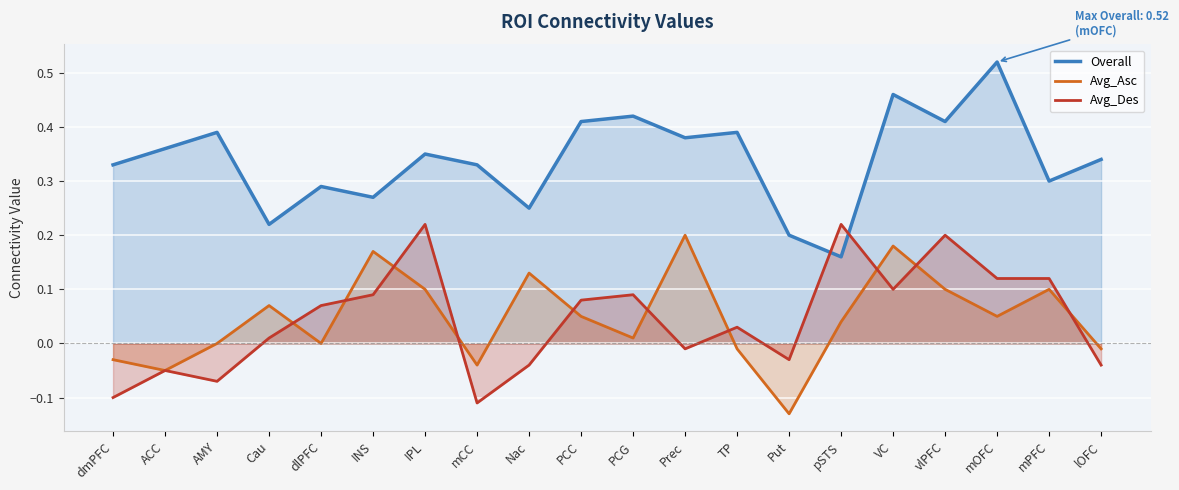

True or false: Avg_Des has more than 1 points higher than both neighbors.

True